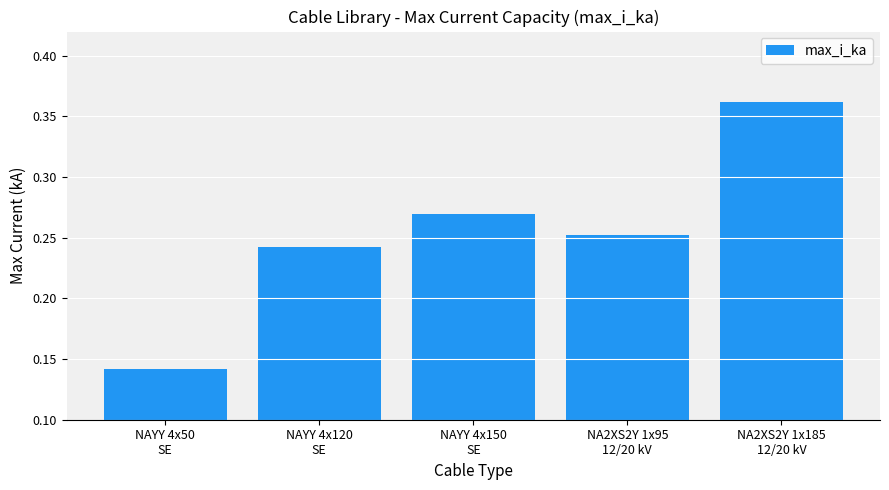

Count the values in the range 0 to 1.

5